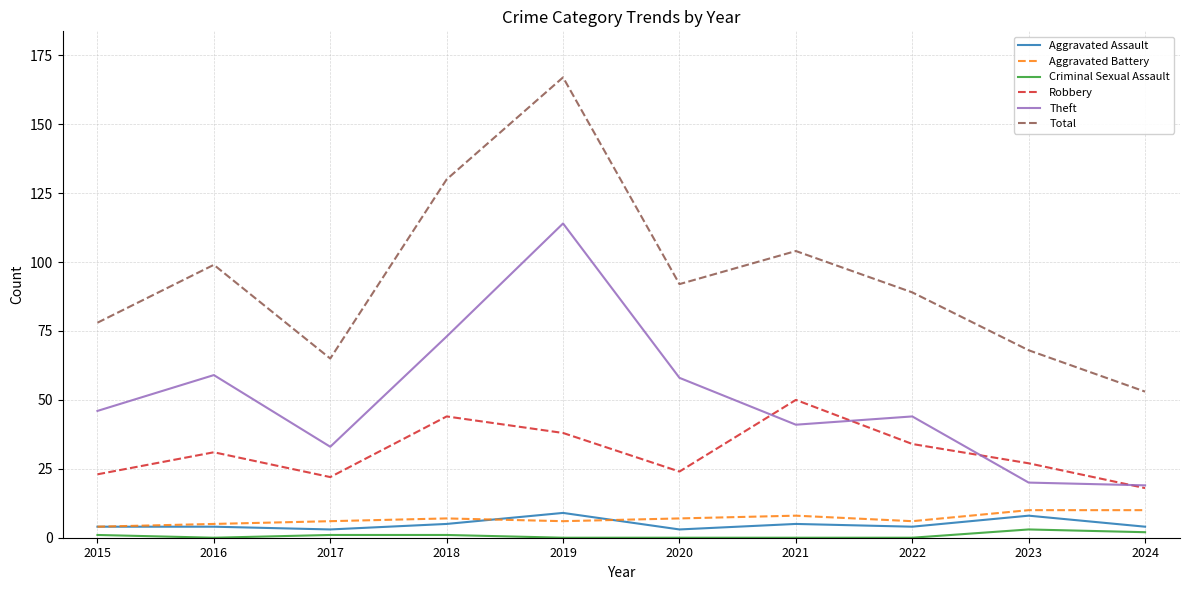

Which series changed the most between 2016 and 2017?

Total